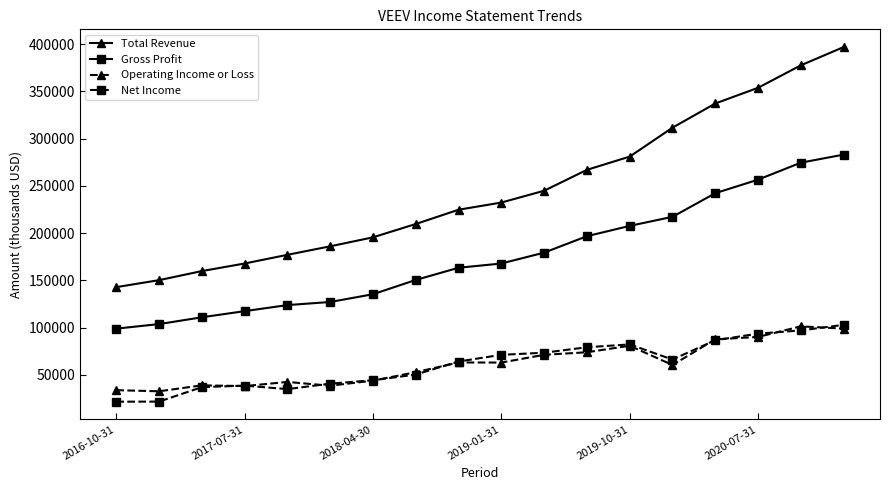

True or false: Net Income and Gross Profit cross at least once.

False